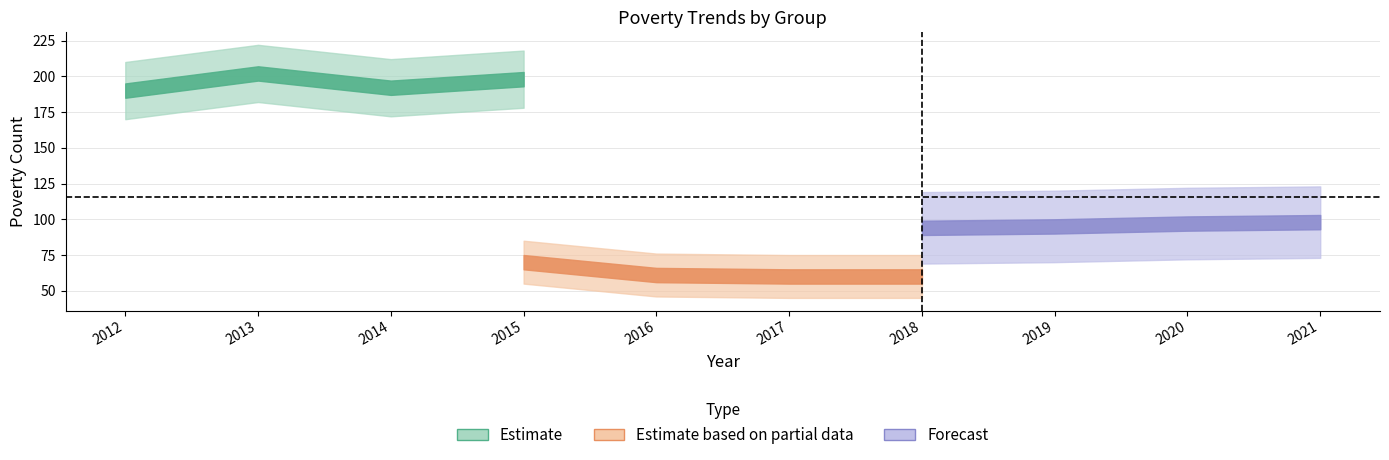

True or false: Estimate and Estimate based on partial data intersect in this chart.

False